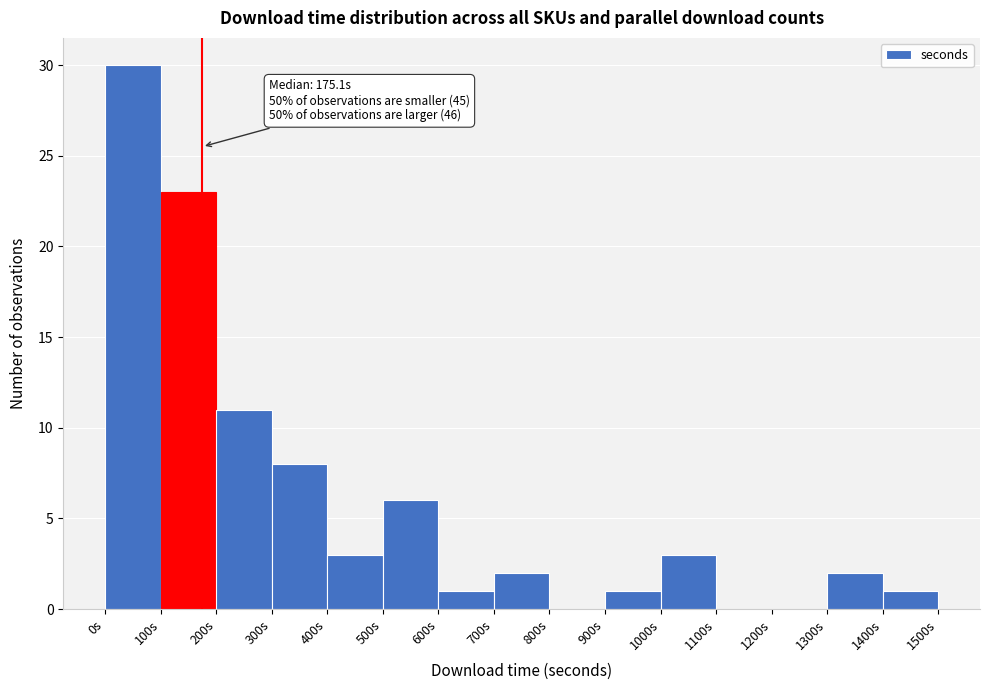

Over which range of the x-axis is the bar tallest?

0 to 100